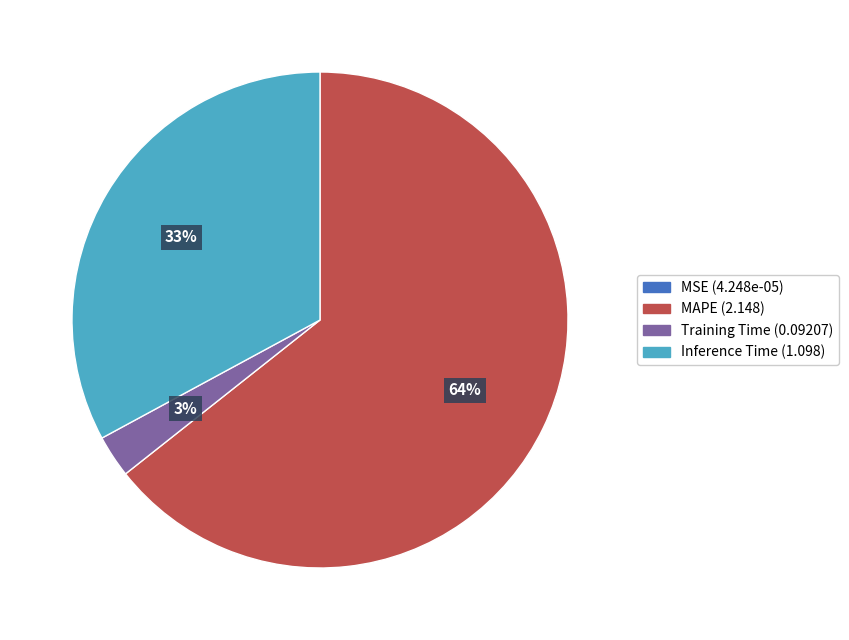

To the nearest percent, what is the difference between the largest and smallest slice percentages?

64%